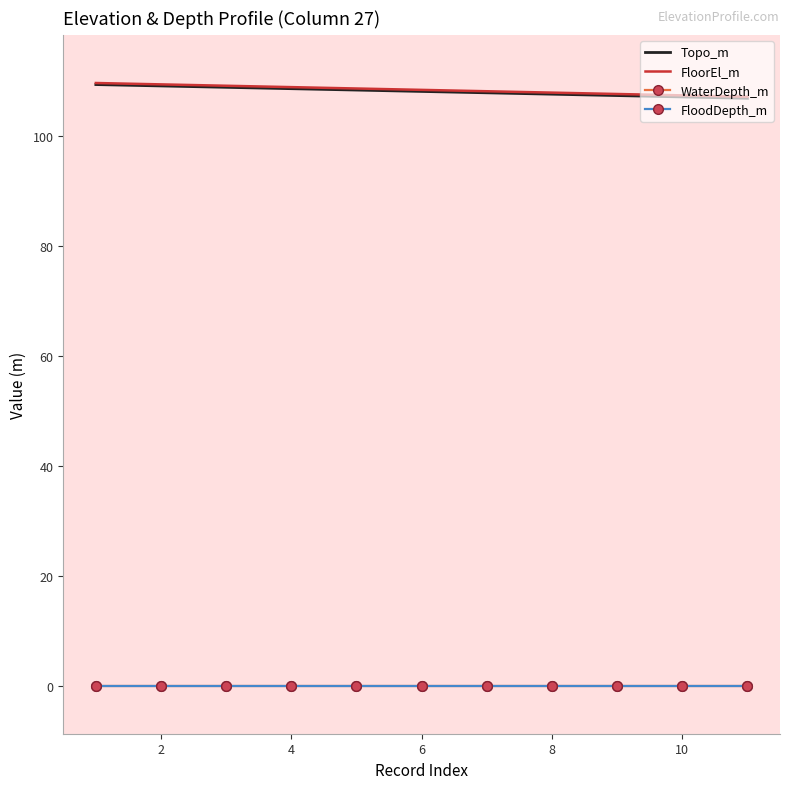

Which series has the largest total across all categories?

FloorEl_m